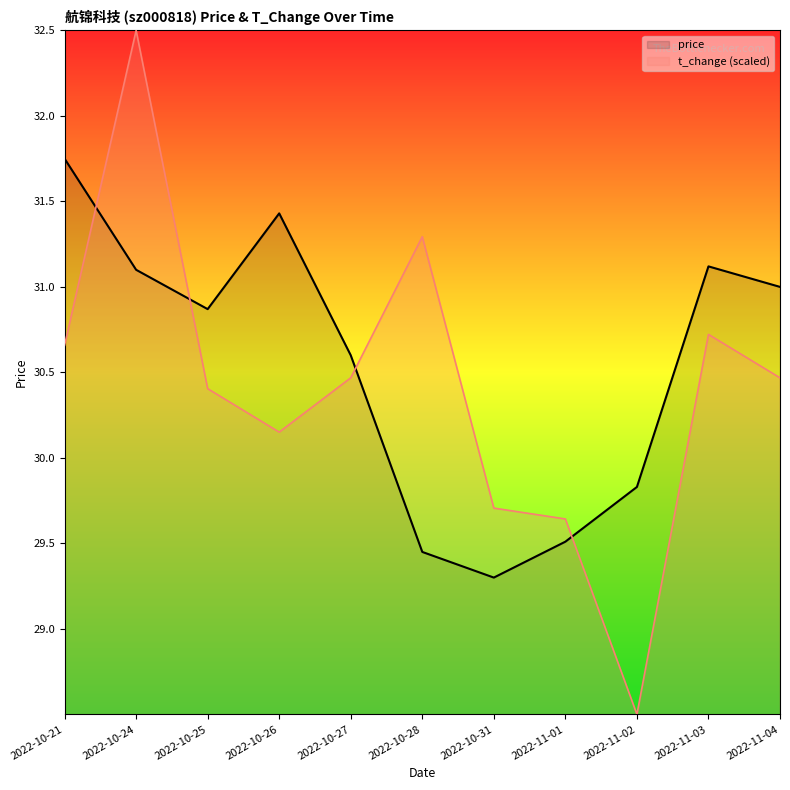

How many values in the t_change (scaled) series are below 30?

3